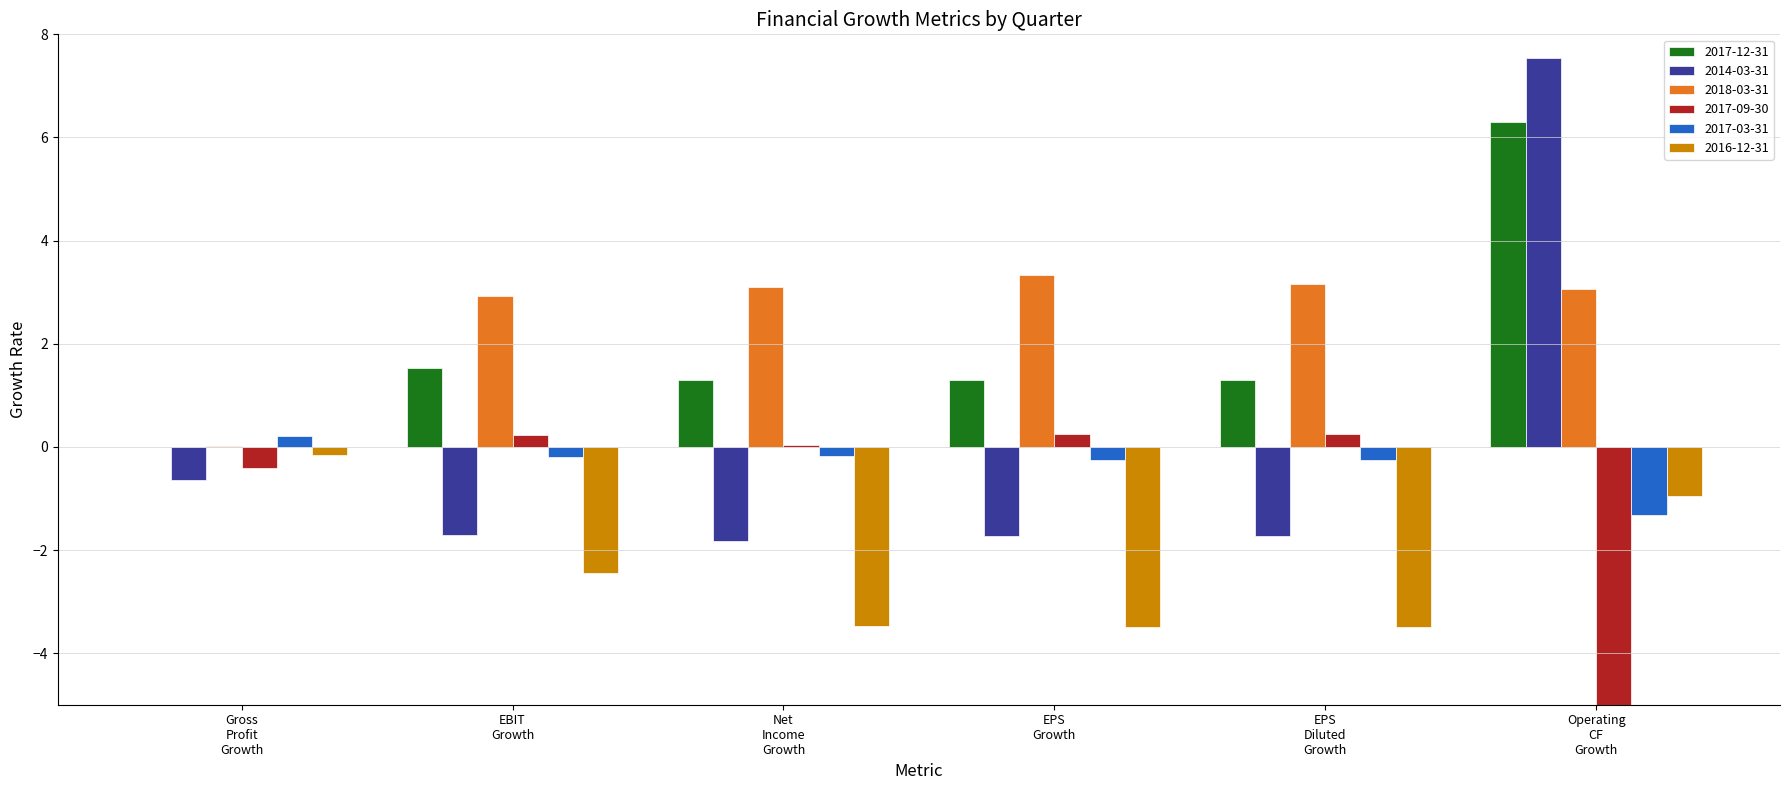

Reading left to right, transcribe all the data shown in this chart.

2017-12-31: Gross Profit Growth=0.0	EBIT Growth=1.5	Net Income Growth=1.3	EPS Growth=1.3	EPS Diluted Growth=1.3	Operating CF Growth=6.3
2014-03-31: Gross Profit Growth=-0.6	EBIT Growth=-1.7	Net Income Growth=-1.8	EPS Growth=-1.7	EPS Diluted Growth=-1.7	Operating CF Growth=7.5
2018-03-31: Gross Profit Growth=0.0	EBIT Growth=2.9	Net Income Growth=3.1	EPS Growth=3.3	EPS Diluted Growth=3.2	Operating CF Growth=3.1
2017-09-30: Gross Profit Growth=-0.4	EBIT Growth=0.2	Net Income Growth=0.0	EPS Growth=0.2	EPS Diluted Growth=0.2	Operating CF Growth=-18.1
2017-03-31: Gross Profit Growth=0.2	EBIT Growth=-0.2	Net Income Growth=-0.2	EPS Growth=-0.2	EPS Diluted Growth=-0.2	Operating CF Growth=-1.3
2016-12-31: Gross Profit Growth=-0.2	EBIT Growth=-2.4	Net Income Growth=-3.5	EPS Growth=-3.5	EPS Diluted Growth=-3.5	Operating CF Growth=-0.9